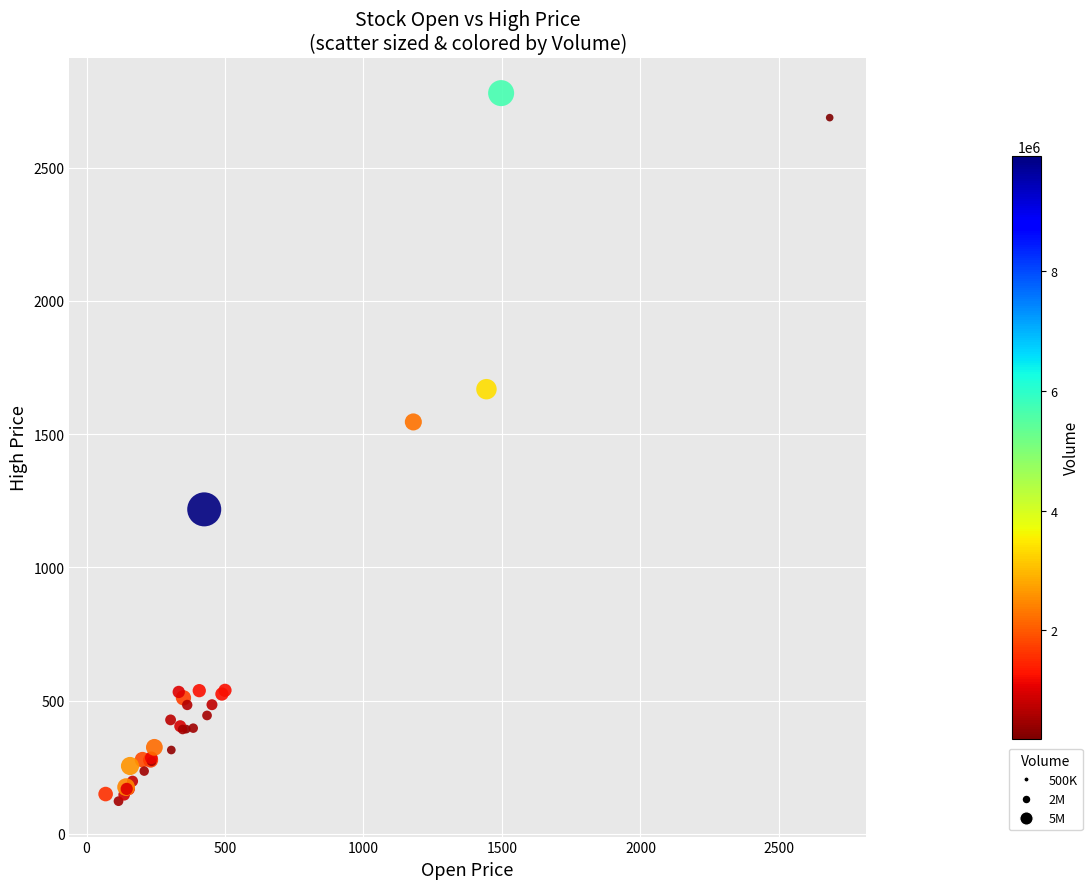

What Y value in the scatter plot is closest to 1451?

1546.1